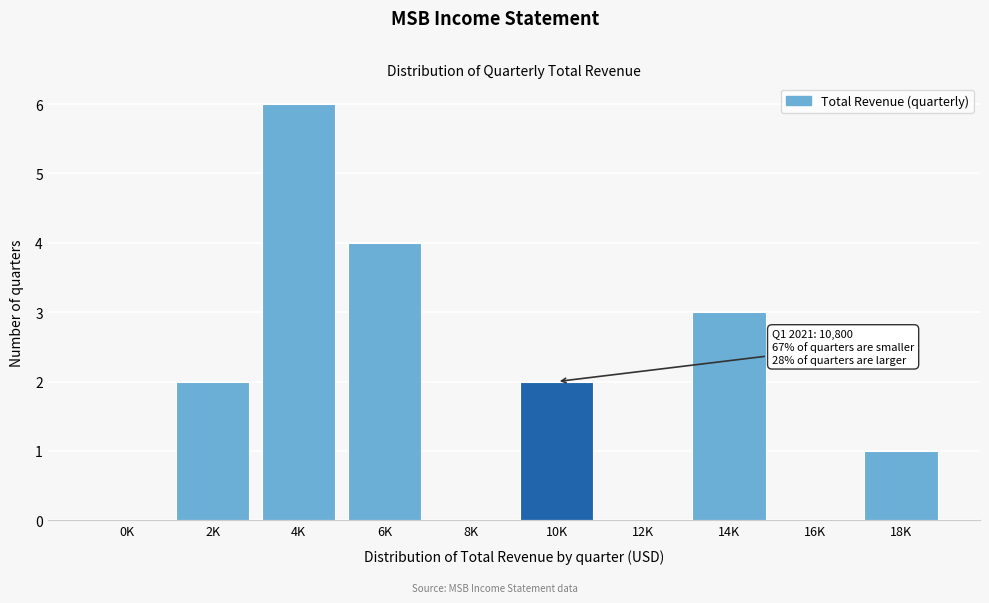

Reading left to right, what are all the values shown in this chart?

0K=0	2K=2	4K=6	6K=4	8K=0	10K=2	12K=0	14K=3	16K=0	18K=1